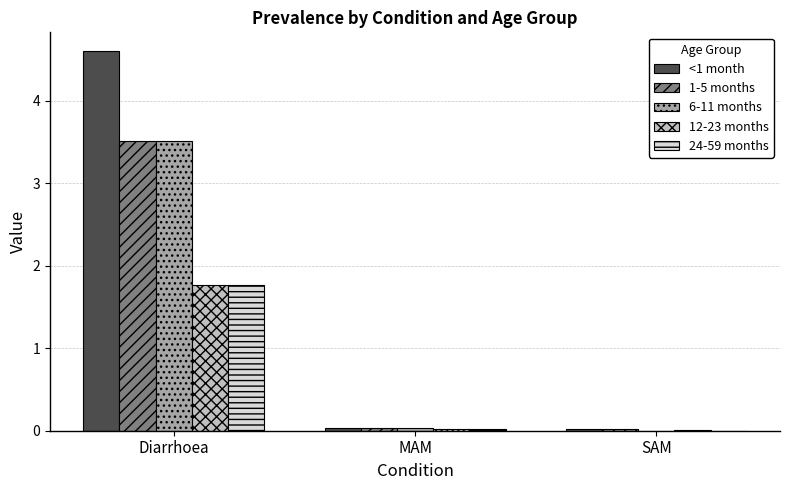

What is the greatest value displayed?

4.6